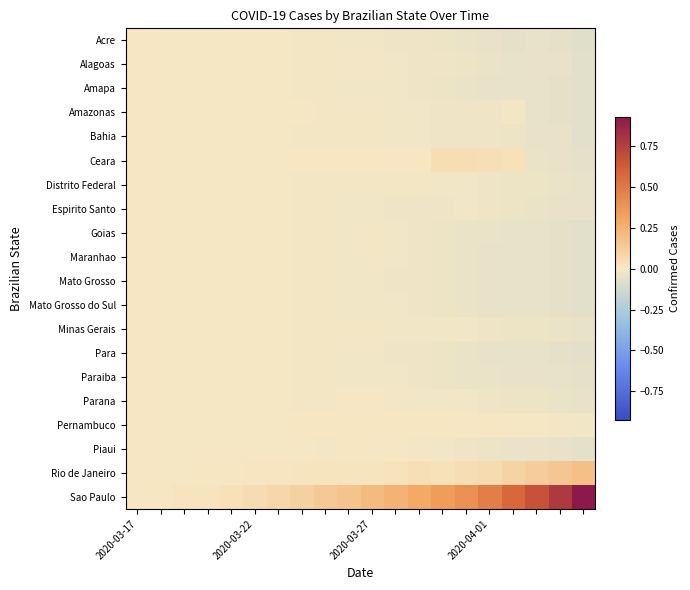

Which series has the widest spread of values?

Sao Paulo